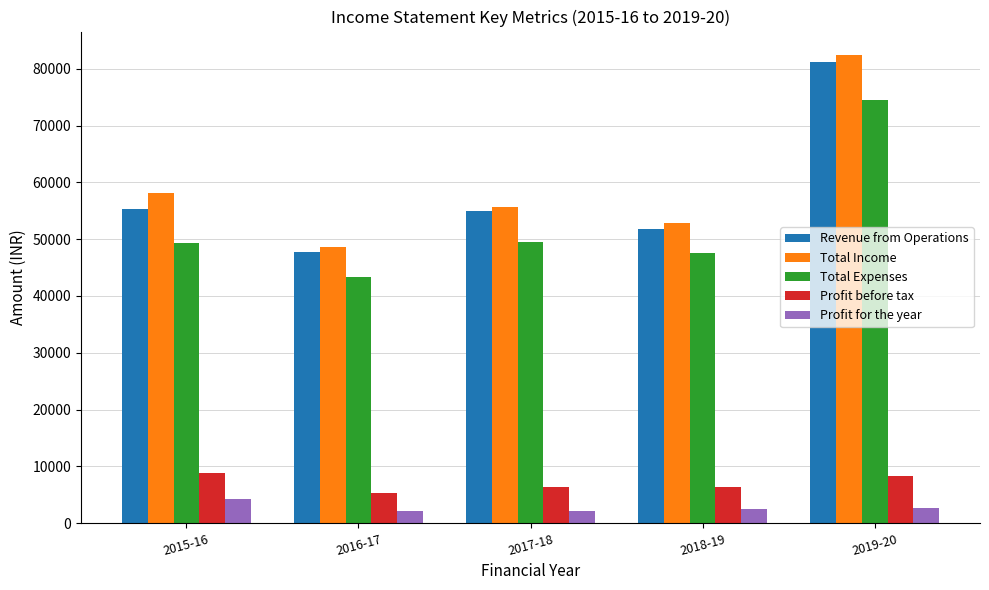

What is the maximum value shown in the chart?

82433